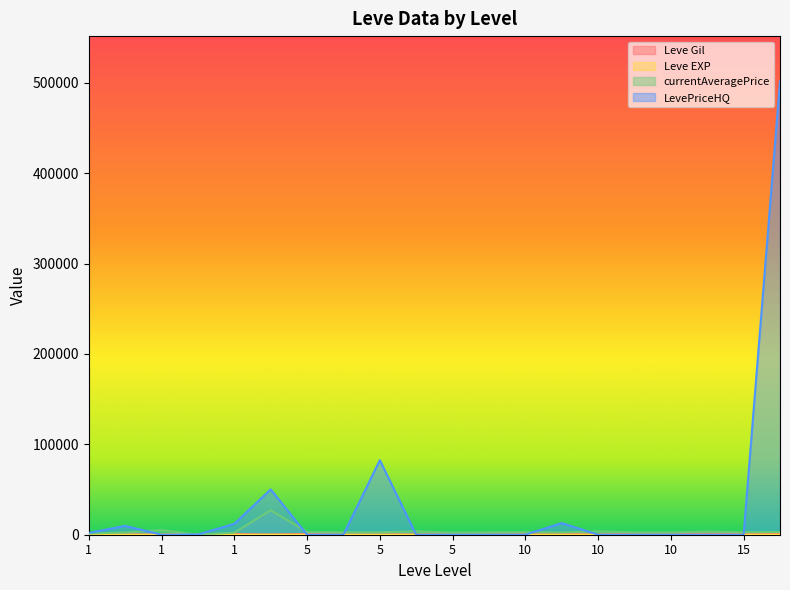

Rank the series at 1 from lowest to highest value.

Leve Gil, Leve EXP, currentAveragePrice, LevePriceHQ